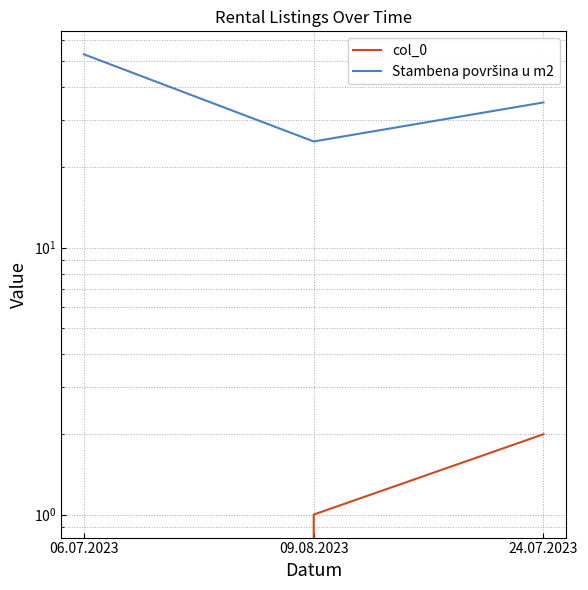

Which has a higher value, 09.08.2023 or 06.07.2023?

09.08.2023